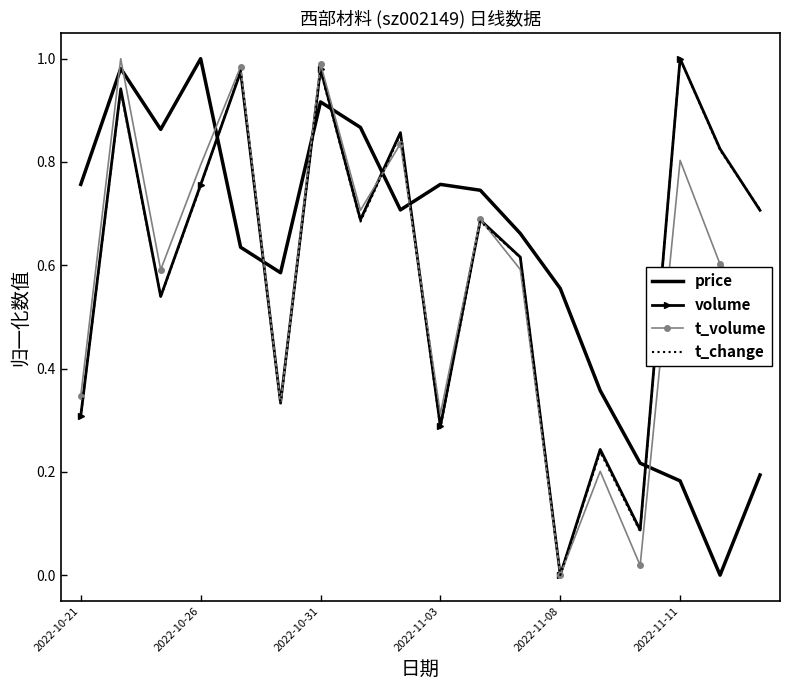

What is the sum of all price values?

11.0